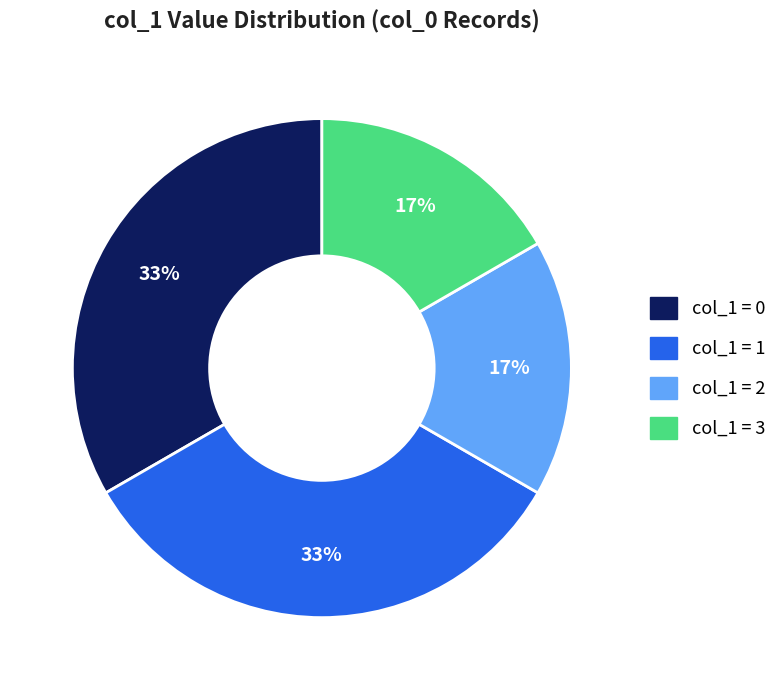

How many slices are in this pie chart?

4